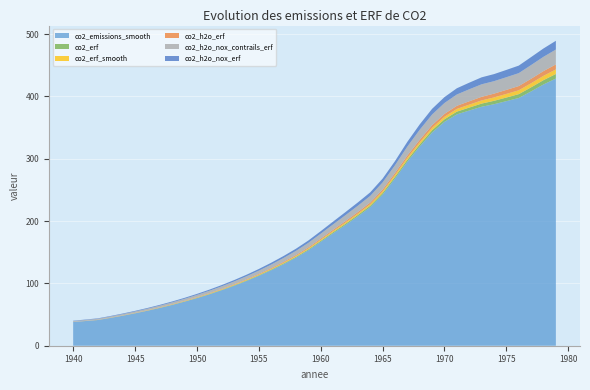

Reading right to left, extract all data points from this chart.

co2_emissions_smooth: 1979=428.7	1978=419.2	1977=408.1	1976=397.5	1975=392.5	1974=387.5	1973=383.4	1972=377.4	1971=371.2	1970=359.3	1969=342.2	1968=319.7	1967=295.4	1966=268.3	1965=242.4	1964=222.3	1963=207.7	1962=193.7	1961=180.4	1960=166.7	1959=153.1	1958=141.3	1957=130.8	1956=121.1	1955=112.1	1954=103.8	1953=96.1	1952=89.0	1951=82.4	1950=76.3	1949=70.7	1948=65.4	1947=60.6	1946=56.1	1945=51.9	1944=48.1	1943=44.5	1942=41.2	1941=39.6	1940=38.0
co2_erf: 1979=7.3	1978=6.9	1977=6.5	1976=6.2	1975=5.8	1974=5.5	1973=5.1	1972=4.7	1971=4.4	1970=4.1	1969=3.7	1968=3.4	1967=3.1	1966=2.8	1965=2.6	1964=2.4	1963=2.2	1962=2.0	1961=1.8	1960=1.6	1959=1.5	1958=1.3	1957=1.2	1956=1.1	1955=1.0	1954=0.9	1953=0.8	1952=0.7	1951=0.6	1950=0.5	1949=0.5	1948=0.4	1947=0.3	1946=0.3	1945=0.2	1944=0.2	1943=0.1	1942=0.1	1941=0.1	1940=0.0
co2_erf_smooth: 1979=7.3	1978=6.9	1977=6.6	1976=6.2	1975=5.8	1974=5.5	1973=5.1	1972=4.8	1971=4.4	1970=4.1	1969=3.7	1968=3.4	1967=3.1	1966=2.9	1965=2.6	1964=2.4	1963=2.2	1962=2.0	1961=1.8	1960=1.6	1959=1.5	1958=1.3	1957=1.2	1956=1.1	1955=1.0	1954=0.9	1953=0.8	1952=0.7	1951=0.6	1950=0.5	1949=0.5	1948=0.4	1947=0.3	1946=0.3	1945=0.2	1944=0.2	1943=0.1	1942=0.1	1941=0.1	1940=0.1
co2_h2o_erf: 1979=8.1	1978=7.6	1977=7.2	1976=6.8	1975=6.4	1974=6.1	1973=5.8	1972=5.4	1971=5.0	1970=4.6	1969=4.3	1968=4.0	1967=3.6	1966=3.2	1965=3.0	1964=2.7	1963=2.5	1962=2.3	1961=2.1	1960=1.9	1959=1.7	1958=1.6	1957=1.4	1956=1.3	1955=1.2	1954=1.0	1953=0.9	1952=0.8	1951=0.7	1950=0.7	1949=0.6	1948=0.5	1947=0.4	1946=0.4	1945=0.3	1944=0.3	1943=0.2	1942=0.2	1941=0.1	1940=0.1
co2_h2o_nox_contrails_erf: 1979=23.8	1978=22.9	1977=22.0	1976=20.7	1975=20.3	1974=20.0	1973=20.1	1972=19.2	1971=18.2	1970=17.4	1969=17.1	1968=16.2	1967=14.3	1966=12.4	1965=11.4	1964=10.6	1963=10.0	1962=9.4	1961=8.6	1960=7.8	1959=7.2	1958=6.6	1957=6.1	1956=5.6	1955=5.2	1954=4.8	1953=4.4	1952=4.0	1951=3.7	1950=3.4	1949=3.1	1948=2.9	1947=2.6	1946=2.4	1945=2.2	1944=2.0	1943=1.8	1942=1.7	1941=1.5	1940=1.4
co2_h2o_nox_erf: 1979=14.0	1978=13.4	1977=12.8	1976=12.1	1975=11.7	1974=11.3	1973=11.2	1972=10.6	1971=10.0	1970=9.5	1969=9.1	1968=8.6	1967=7.7	1966=6.7	1965=6.1	1964=5.7	1963=5.4	1962=5.0	1961=4.5	1960=4.1	1959=3.8	1958=3.5	1957=3.2	1956=2.9	1955=2.7	1954=2.5	1953=2.2	1952=2.0	1951=1.9	1950=1.7	1949=1.5	1948=1.4	1947=1.3	1946=1.1	1945=1.0	1944=0.9	1943=0.8	1942=0.7	1941=0.6	1940=0.6